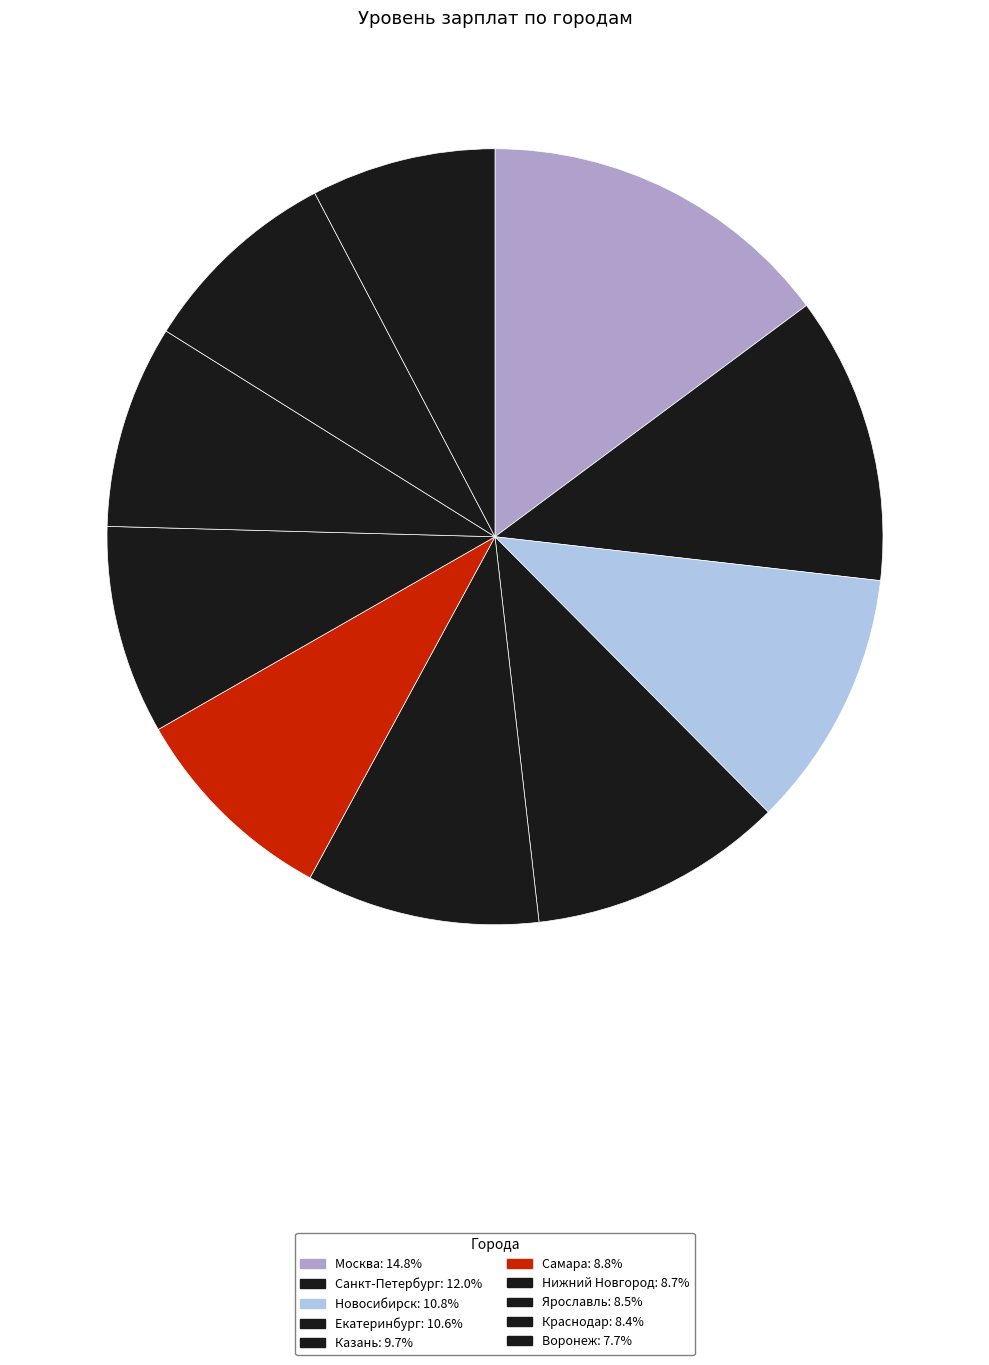

Rank the categories by value from highest to lowest.

Москва, Санкт-Петербург, Новосибирск, Екатеринбург, Казань, Самара, Нижний Новгород, Ярославль, Краснодар, Воронеж